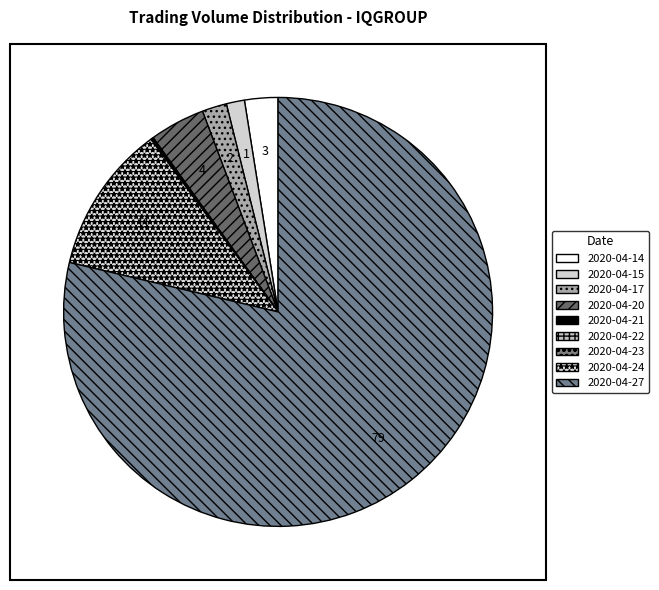

Does 2020-04-14 represent more than half of the total?

No